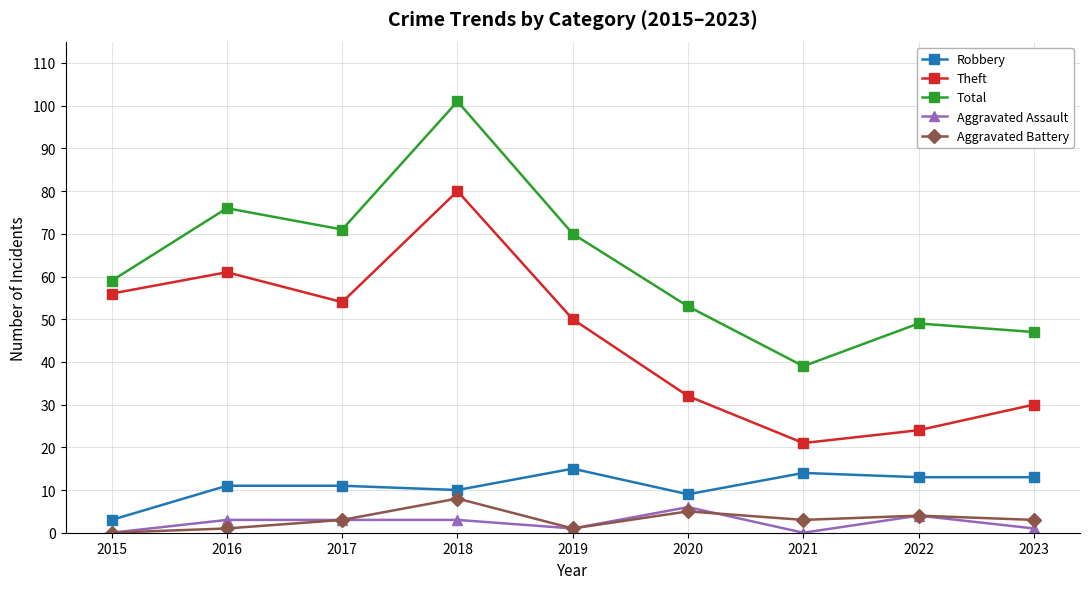

What is the difference between the second highest and second lowest values in the Total series?

29